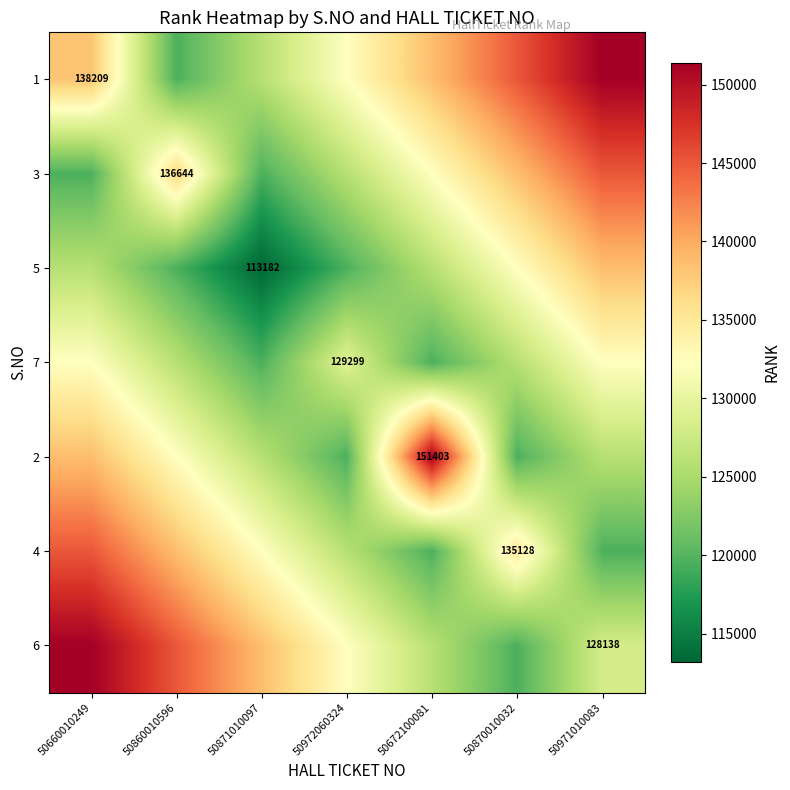

True or false: 3 has a value of 213396.2 at 50660010249.

False